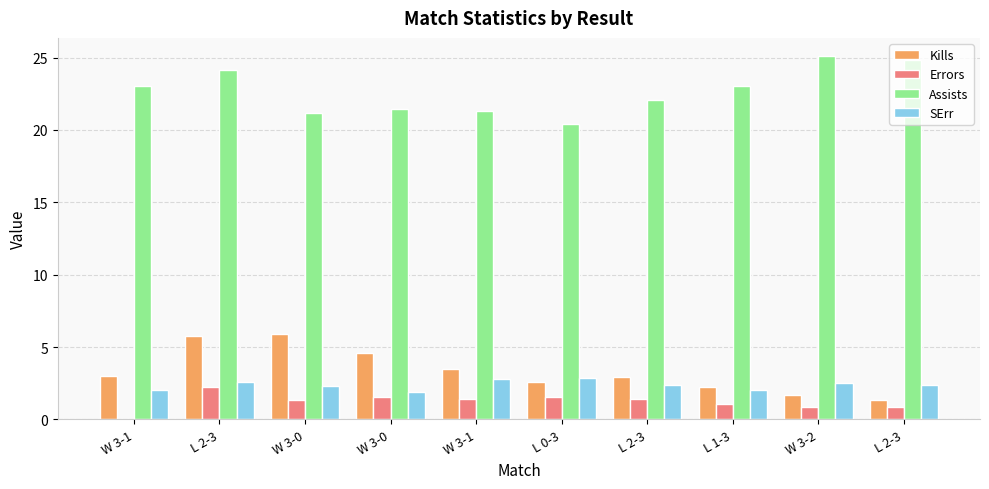

Which has a higher value, L 2-3 or L 1-3?

L 2-3